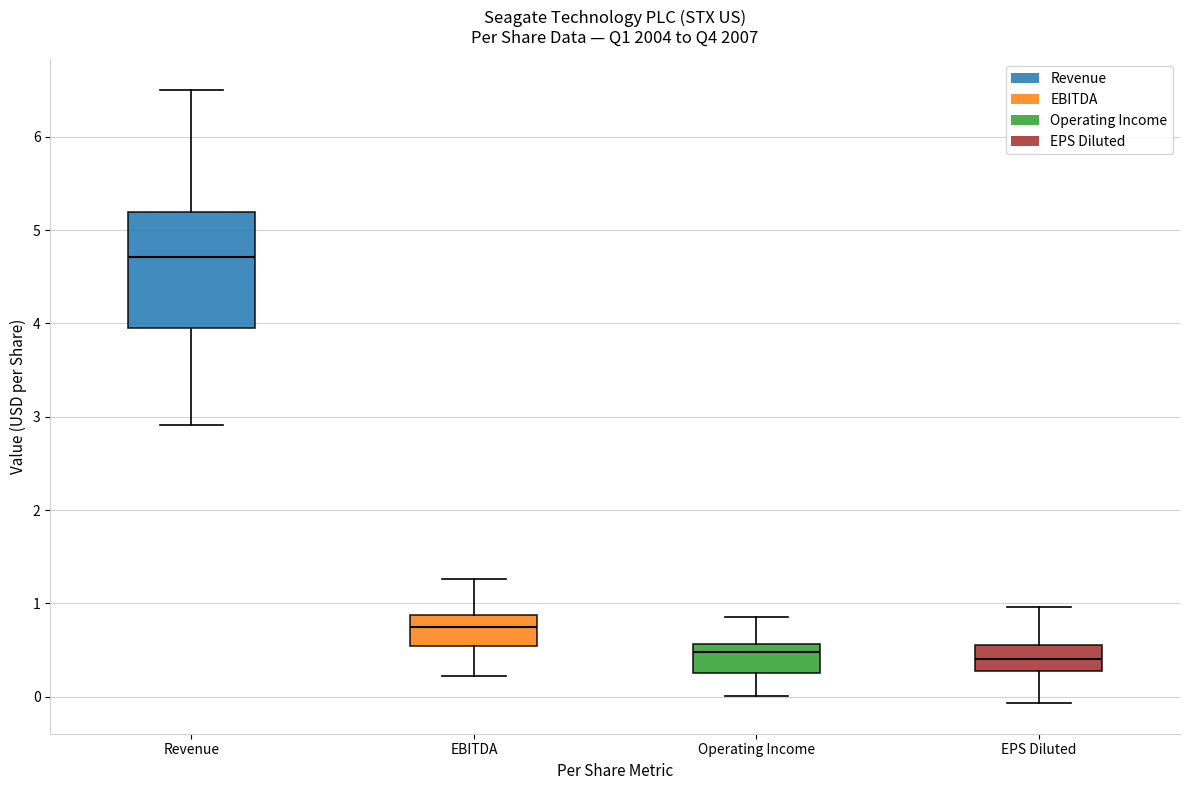

Reading left to right, transcribe this box plot: for each box, give where its median line is, the range the box spans, and where its two whiskers end, as read against the y-axis. The values are not printed on the chart, so give them approximately, as read against the axis.

Revenue: median 4.7, box 4.0 to 5.2, whiskers 2.9 to 6.5
EBITDA: median 0.7, box 0.5 to 0.9, whiskers 0.2 to 1.3
Operating Income: median 0.5, box 0.3 to 0.6, whiskers 0.0 to 0.8
EPS Diluted: median 0.4, box 0.3 to 0.6, whiskers -0.1 to 1.0